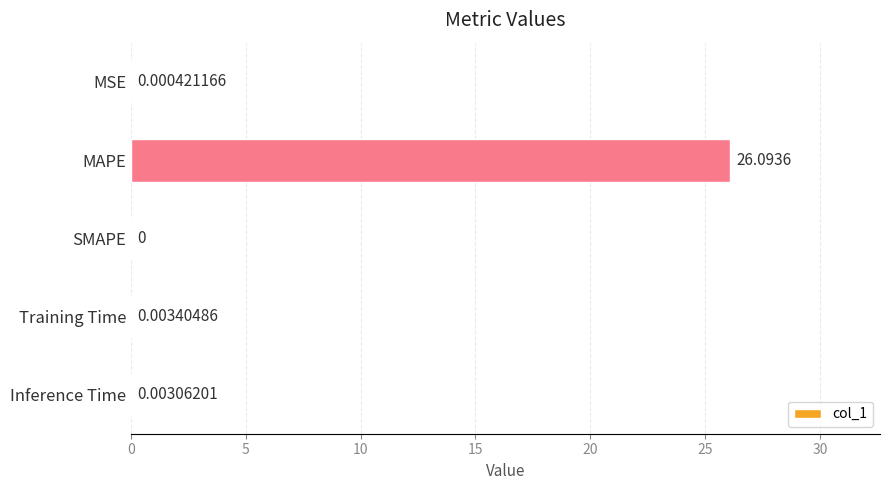

Where is the data nearest to the value 13?

Training Time